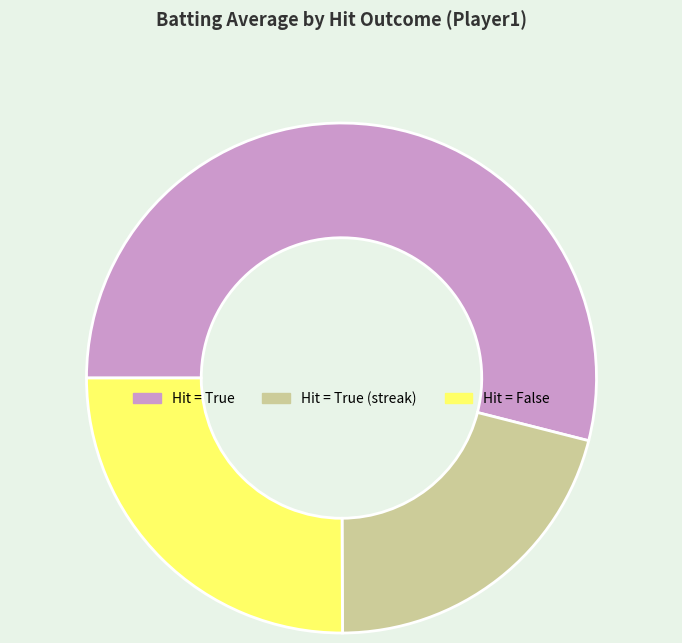

Rank the categories by value from lowest to highest.

Hit = True (streak), Hit = False, Hit = True